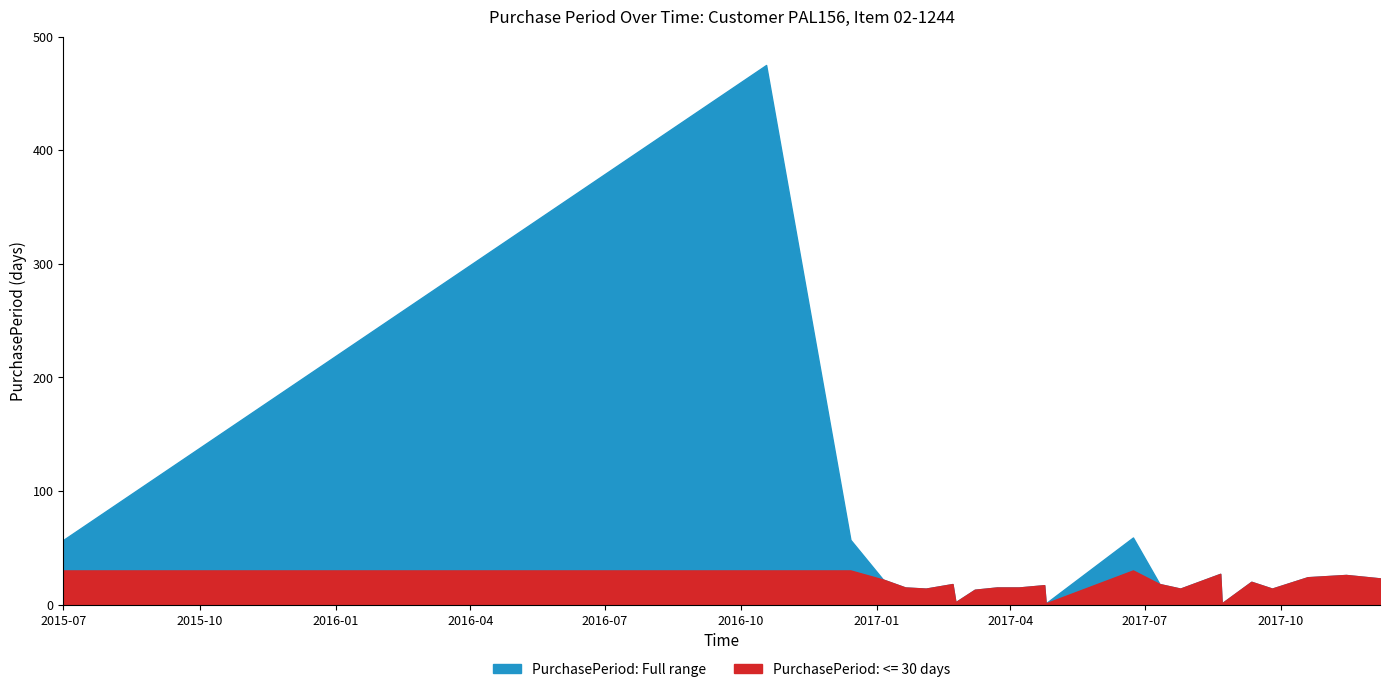

Reading left to right, what are all the values shown in this chart?

2015-07-01=57	2016-10-18=475	2016-12-14=57	2017-01-05=22	2017-01-20=15	2017-02-03=14	2017-02-21=18	2017-02-23=2	2017-03-08=13	2017-03-23=15	2017-04-07=15	2017-04-24=17	2017-04-25=1	2017-06-23=59	2017-07-11=18	2017-07-25=14	2017-08-21=27	2017-08-22=1	2017-09-11=20	2017-09-25=14	2017-10-19=24	2017-11-14=26	2017-12-07=23